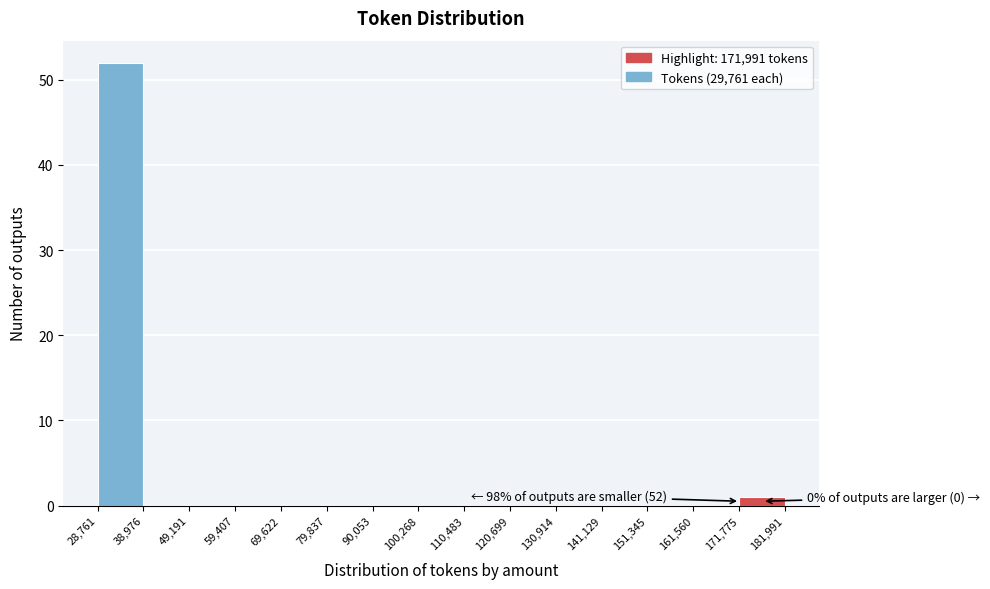

Over which range of the x-axis is the bar tallest?

28,761 to 38,976